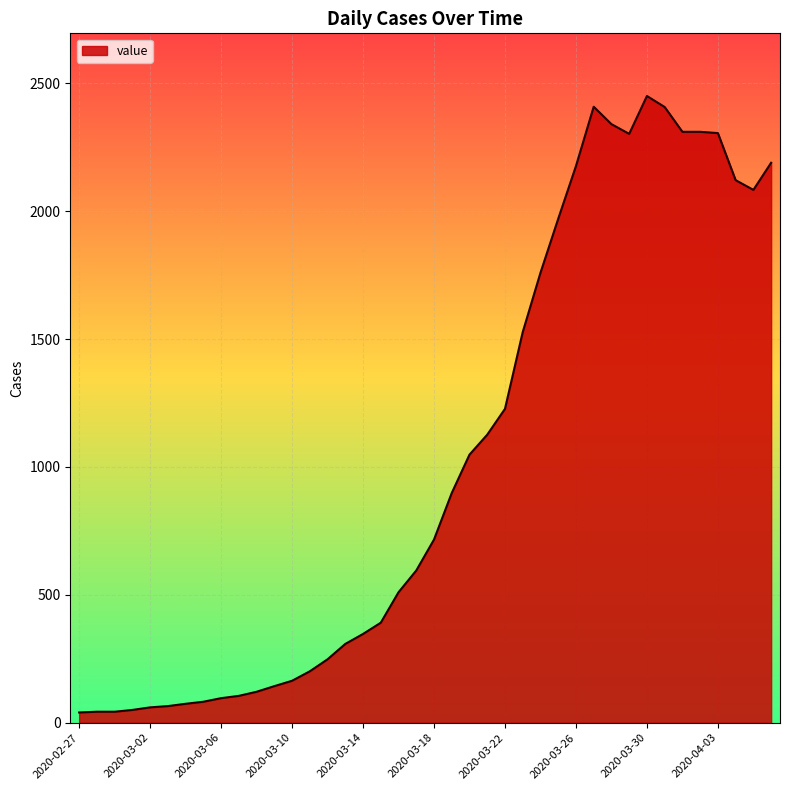

What is the greatest value displayed?

2450